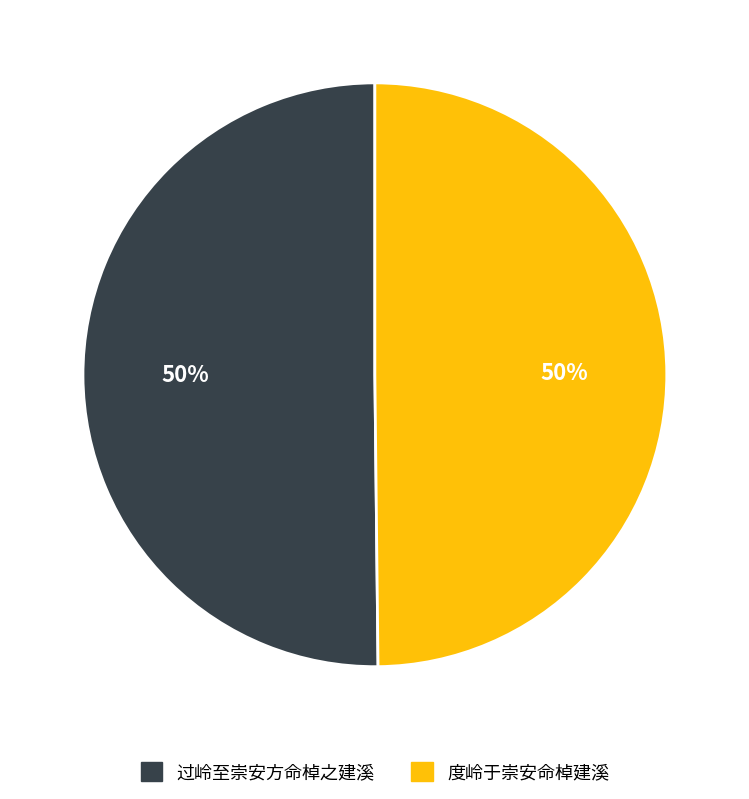

To the nearest percent, what percentage of the pie is 度岭于崇安命棹建溪?

50%